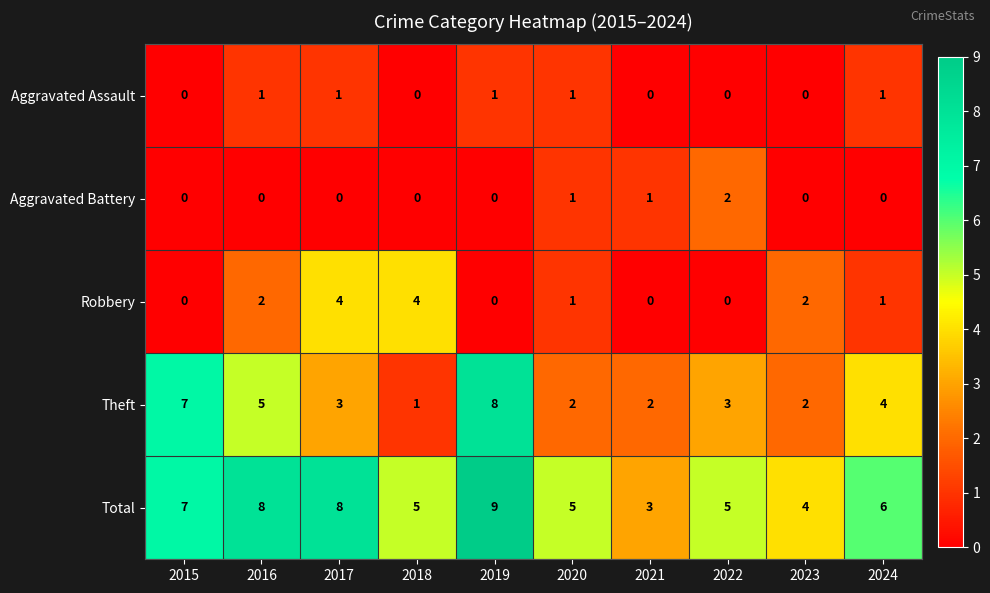

Rank the series by their maximum value, from lowest to highest.

Aggravated Assault, Aggravated Battery, Robbery, Theft, Total